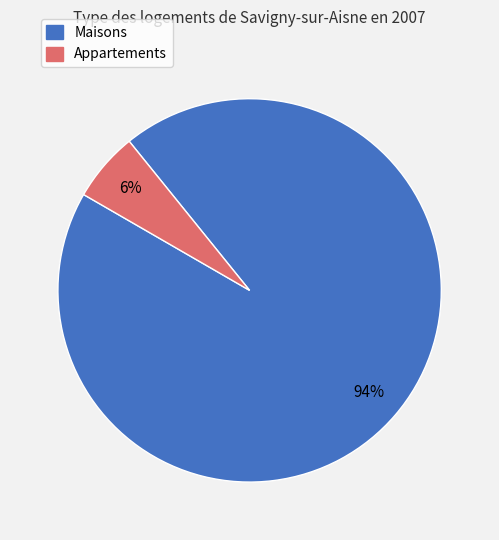

Which has a higher value, Appartements or Maisons?

Maisons